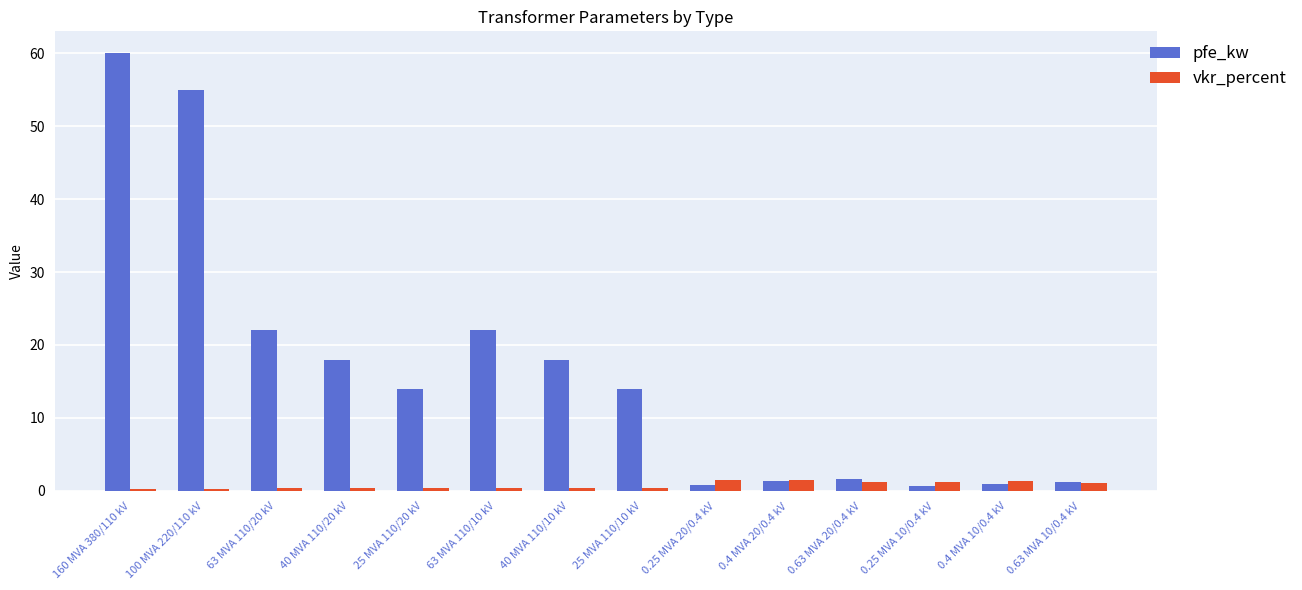

Which series changed the most between 25 MVA 110/10 kV and 0.4 MVA 20/0.4 kV?

pfe_kw